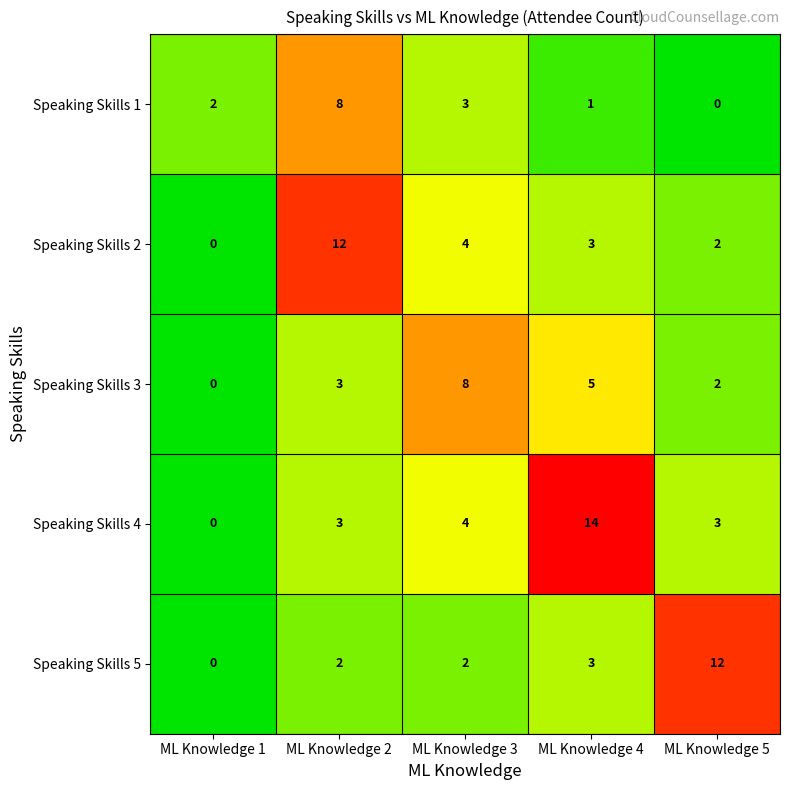

True or false: Speaking Skills 1 has a value of 5 at ML Knowledge 3.

False